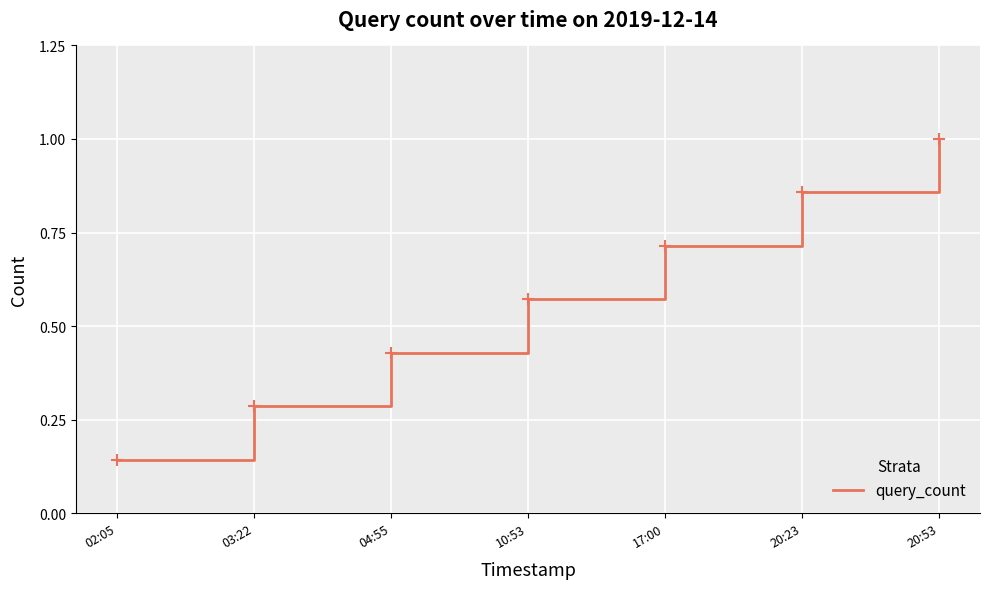

True or false: the data has more than 0 interior local peaks.

False